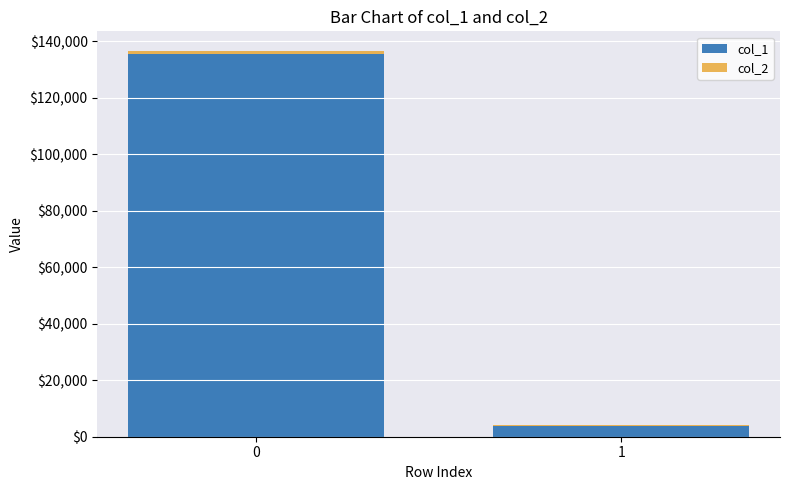

Are the bars horizontal?

No